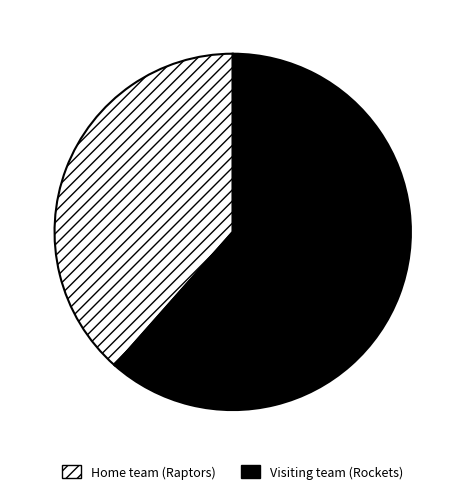

True or false: Visiting team (Rockets) accounts for 62% of the total.

True